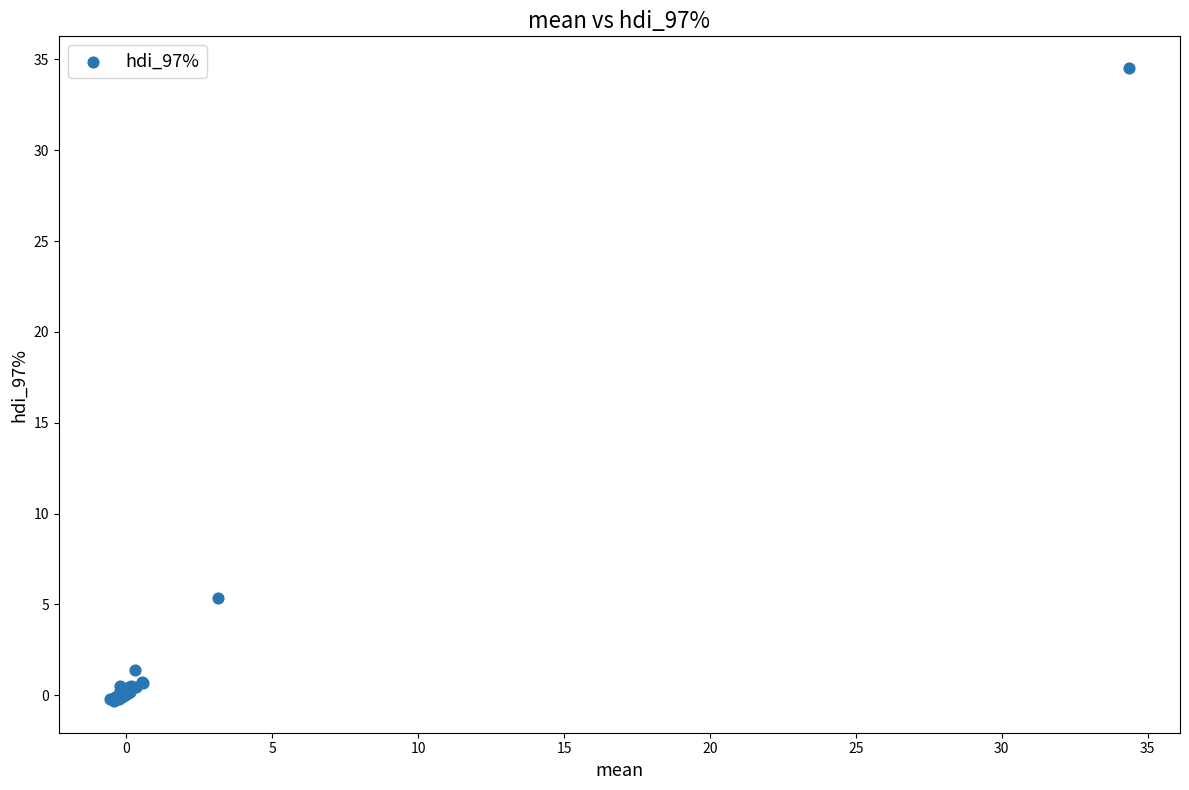

What Y value in the scatter plot is closest to 17?

5.4